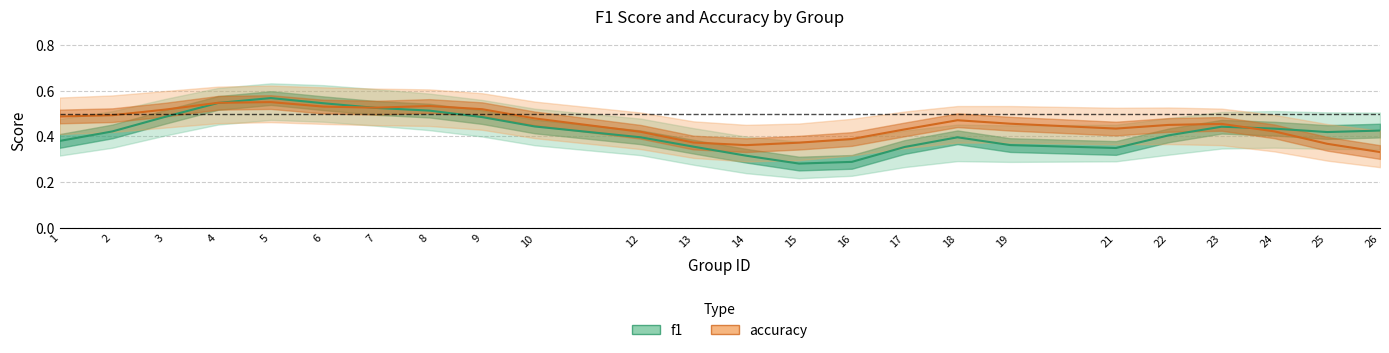

What is the sum of the accuracy values at 24 and 1?

0.9